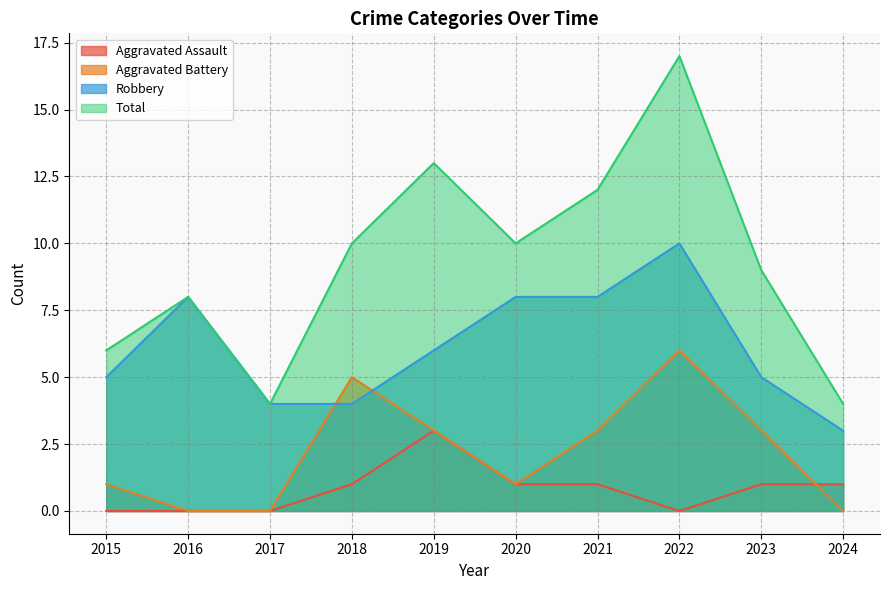

True or false: Total has a value of 17 at 2022.

True